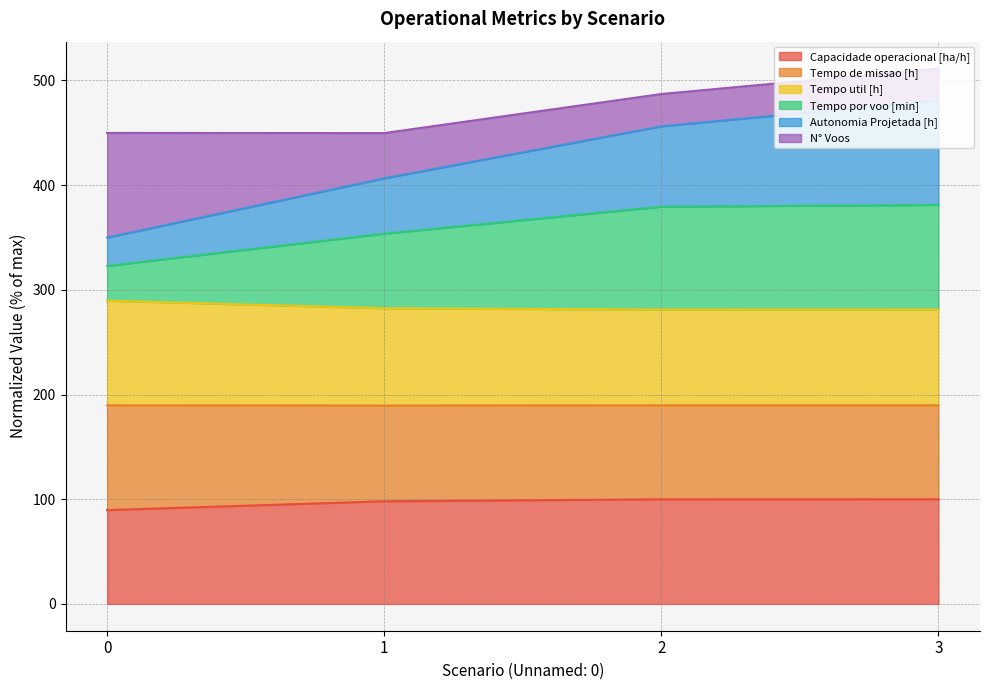

Which series has the largest range (max minus min)?

Autonomia Projetada [h]